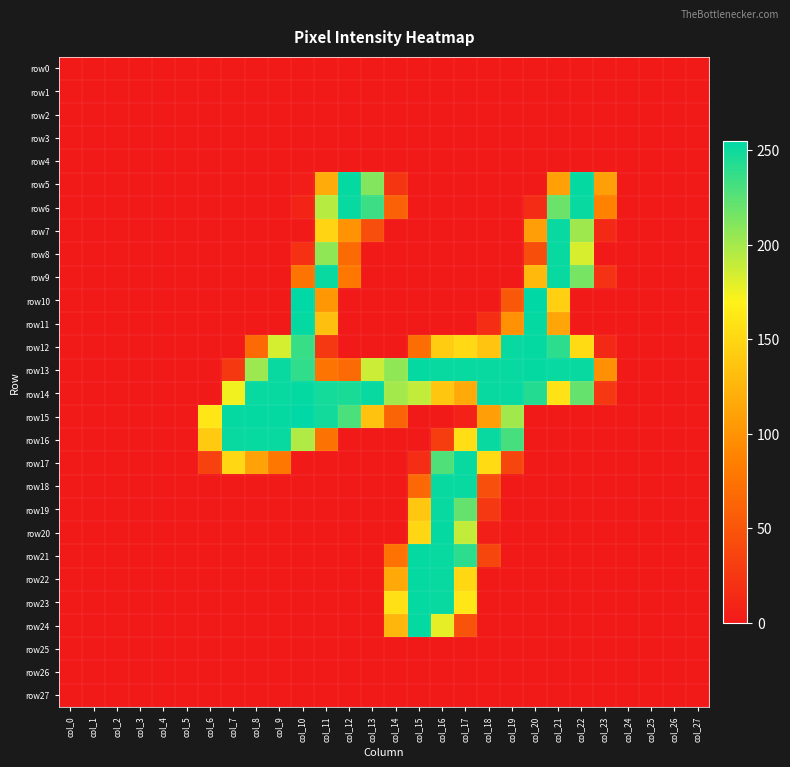

Which label corresponds to the largest value in the chart?

col_10